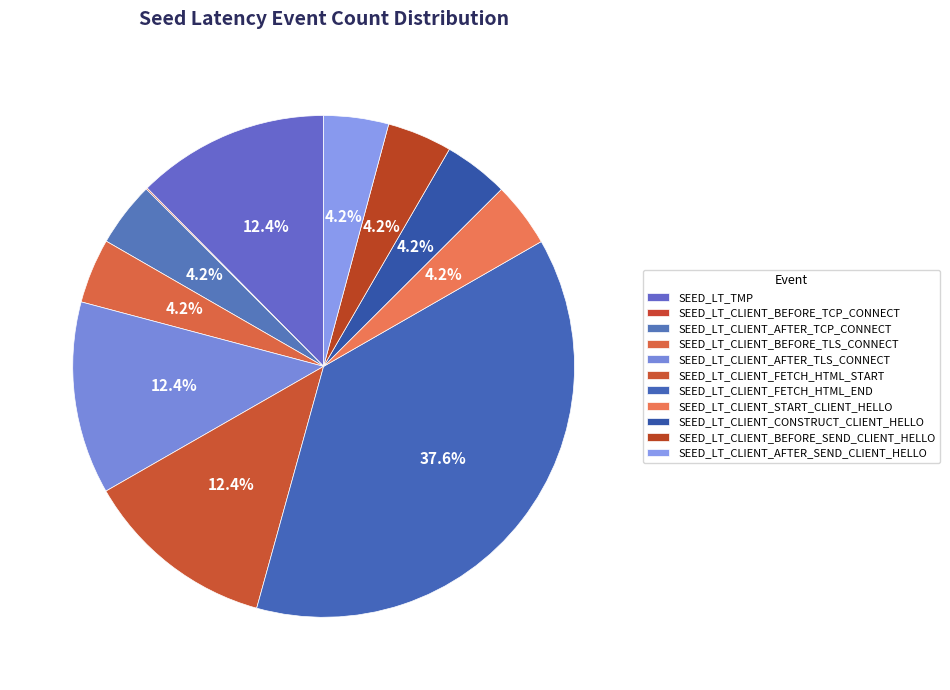

What percentage is the SEED_LT_CLIENT_START_CLIENT_HELLO slice, to the nearest percent?

4%